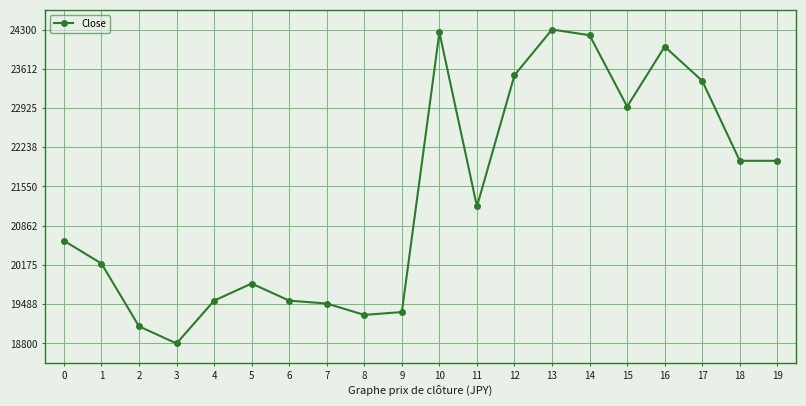

How many points are higher than both their immediate neighbors (excluding endpoints)?

4